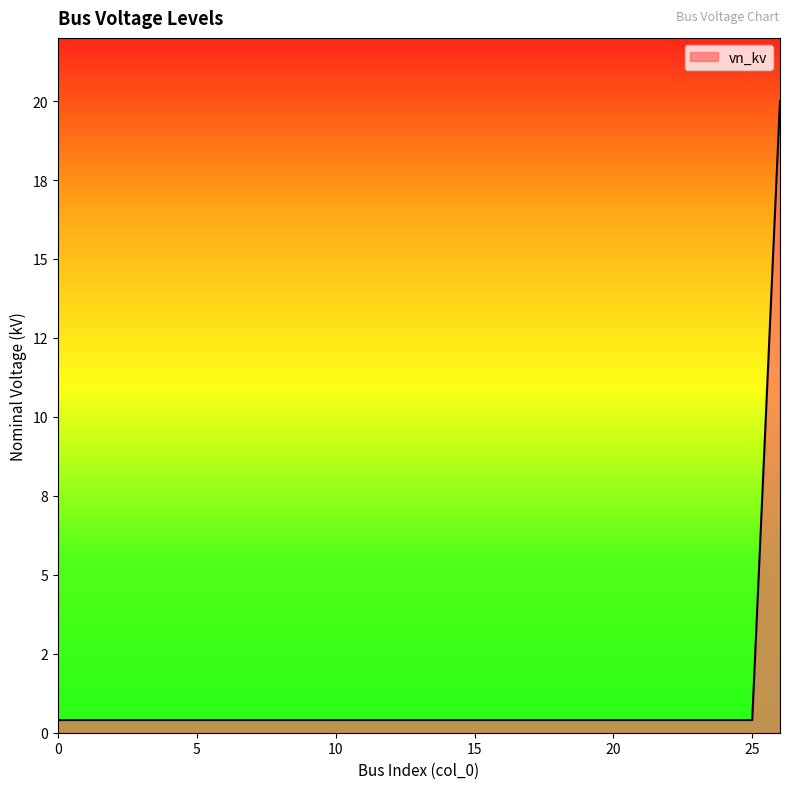

List the labels in order of value, smallest first.

0, 1, 2, 3, 4, 5, 6, 7, 8, 9, 10, 11, 12, 13, 14, 15, 16, 17, 18, 19, 20, 21, 22, 23, 24, 25, 26